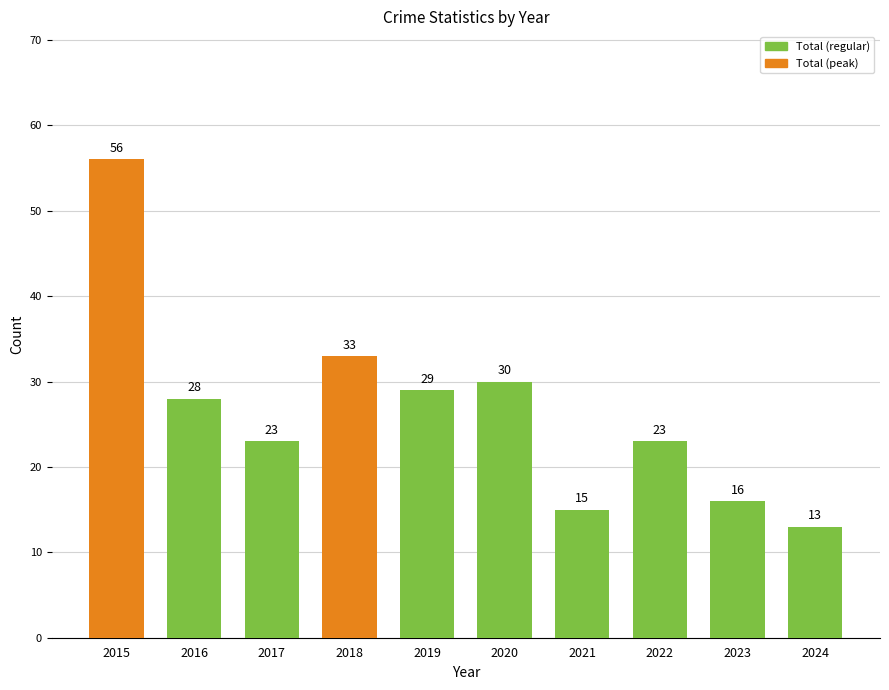

Is it true that the value at 2022 is 31?

False